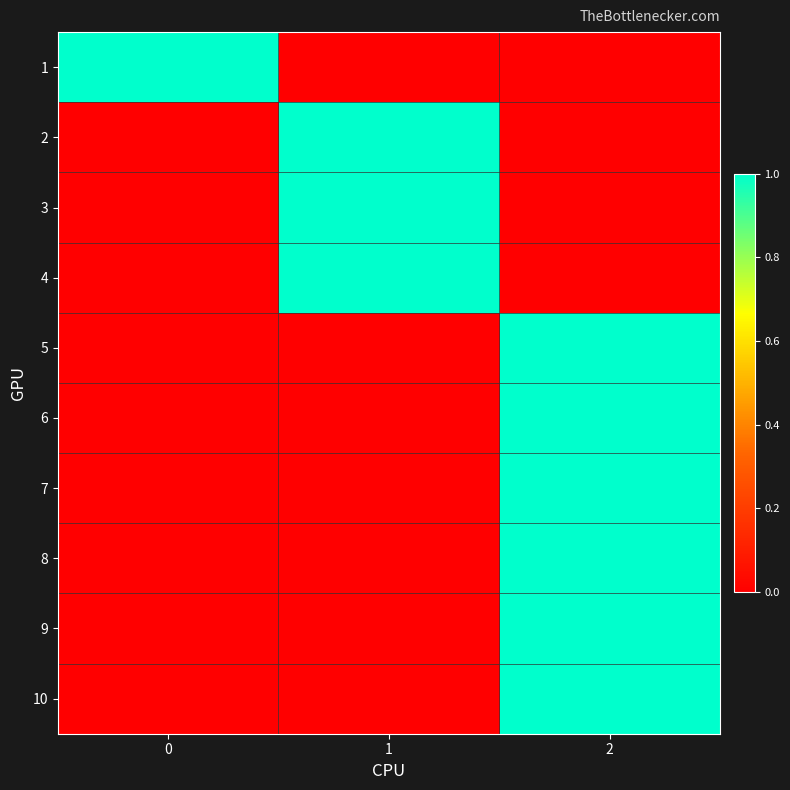

At how many categories does at least one series exceed 0?

3